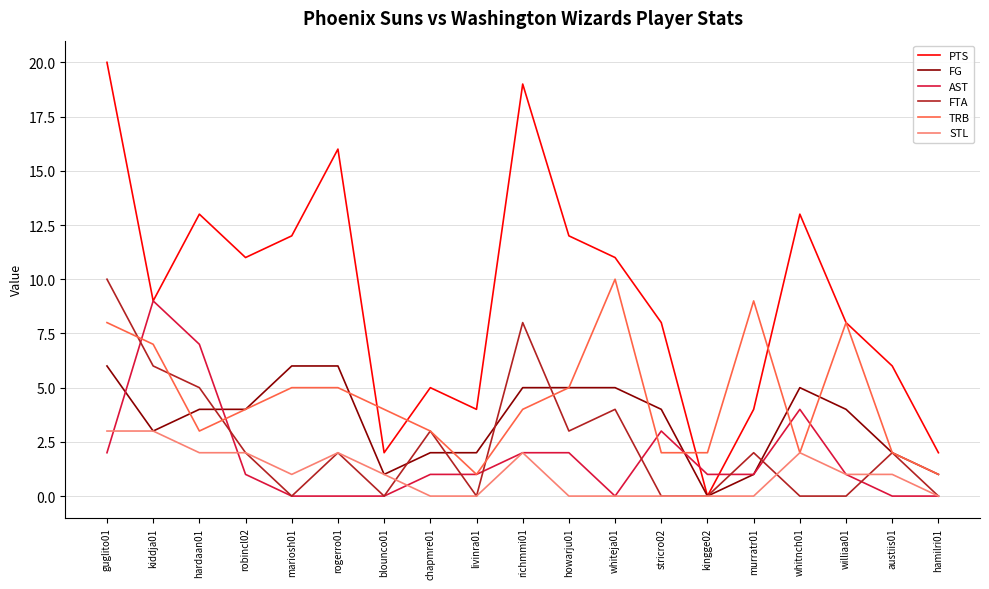

What is the sum of the AST values at livinra01 and kingge02?

2